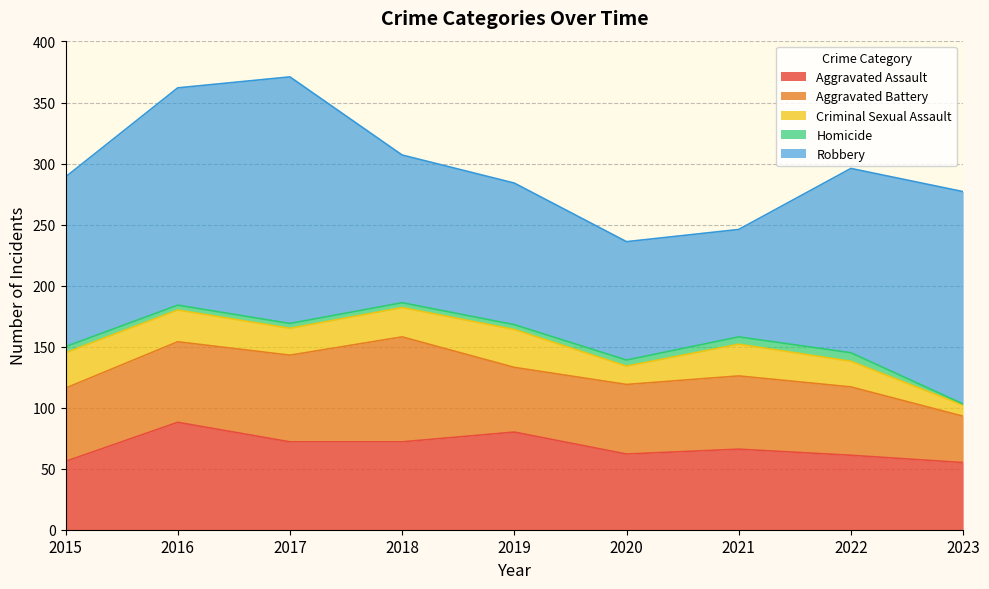

How many lines are shown in the chart?

5